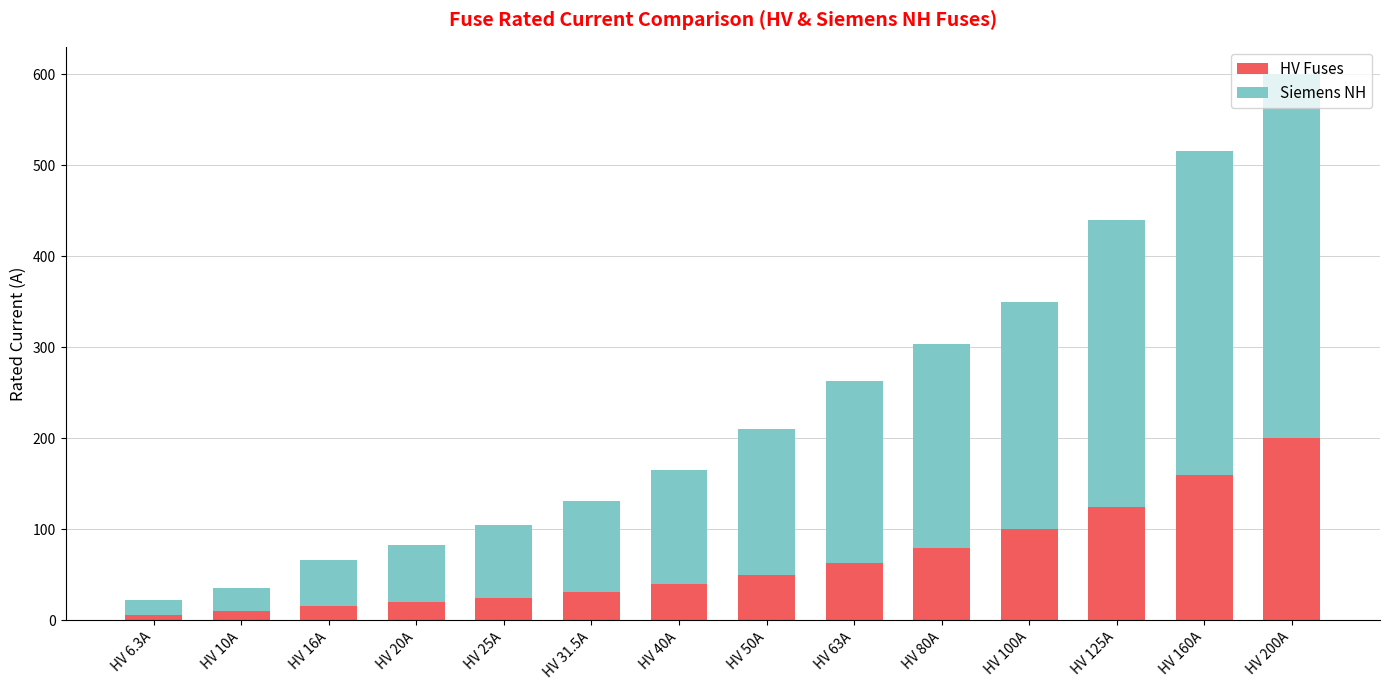

What is the difference between the HV Fuses values at HV 40A and HV 6.3A?

33.7